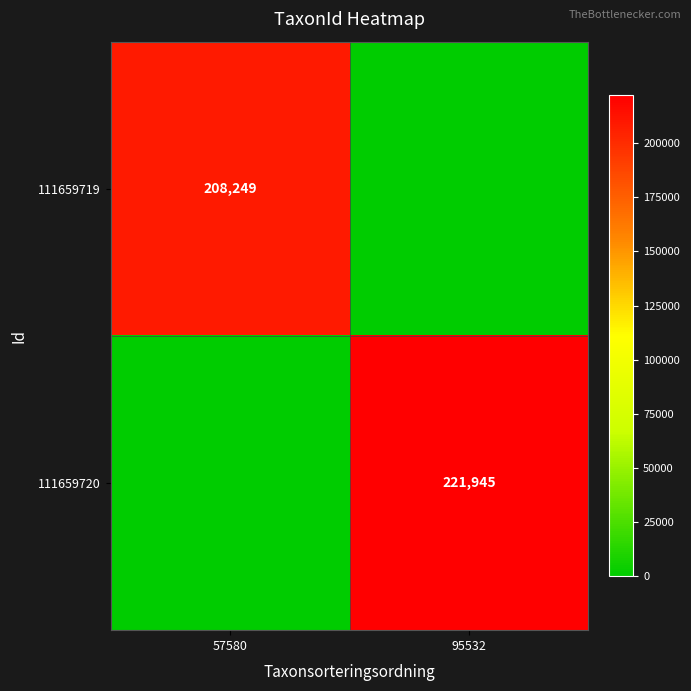

Is it true that 111659719 equals 208249 at 57580?

True